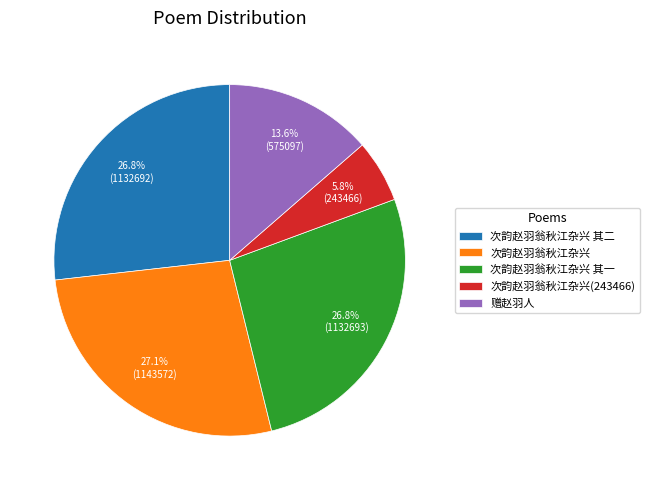

True or false: 次韵赵羽翁秋江杂兴 其二 accounts for 27% of the total.

True